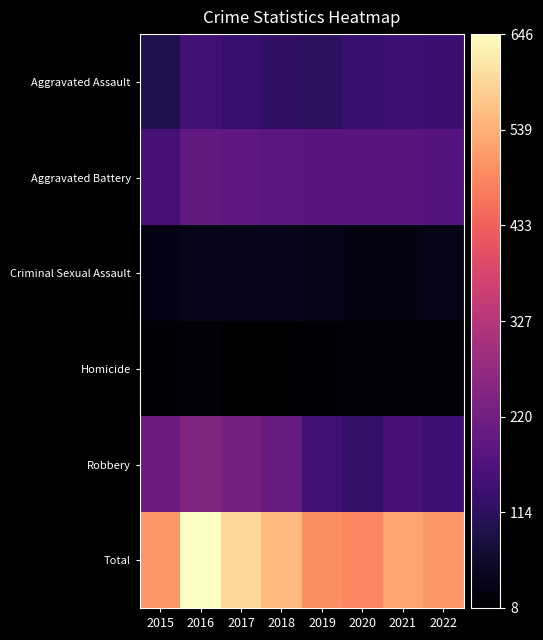

Reading left to right, what are all the values shown in this chart?

Aggravated Assault: 2015=95	2016=146	2017=131	2018=119	2019=113	2020=131	2021=142	2022=136
Aggravated Battery: 2015=154	2016=196	2017=191	2018=183	2019=182	2020=180	2021=181	2022=175
Criminal Sexual Assault: 2015=31	2016=39	2017=39	2018=38	2019=37	2020=28	2021=28	2022=37
Homicide: 2015=13	2016=18	2017=8	2018=8	2019=14	2020=22	2021=20	2022=18
Robbery: 2015=212	2016=247	2017=224	2018=204	2019=150	2020=124	2021=153	2022=142
Total: 2015=505	2016=646	2017=593	2018=552	2019=496	2020=485	2021=524	2022=508